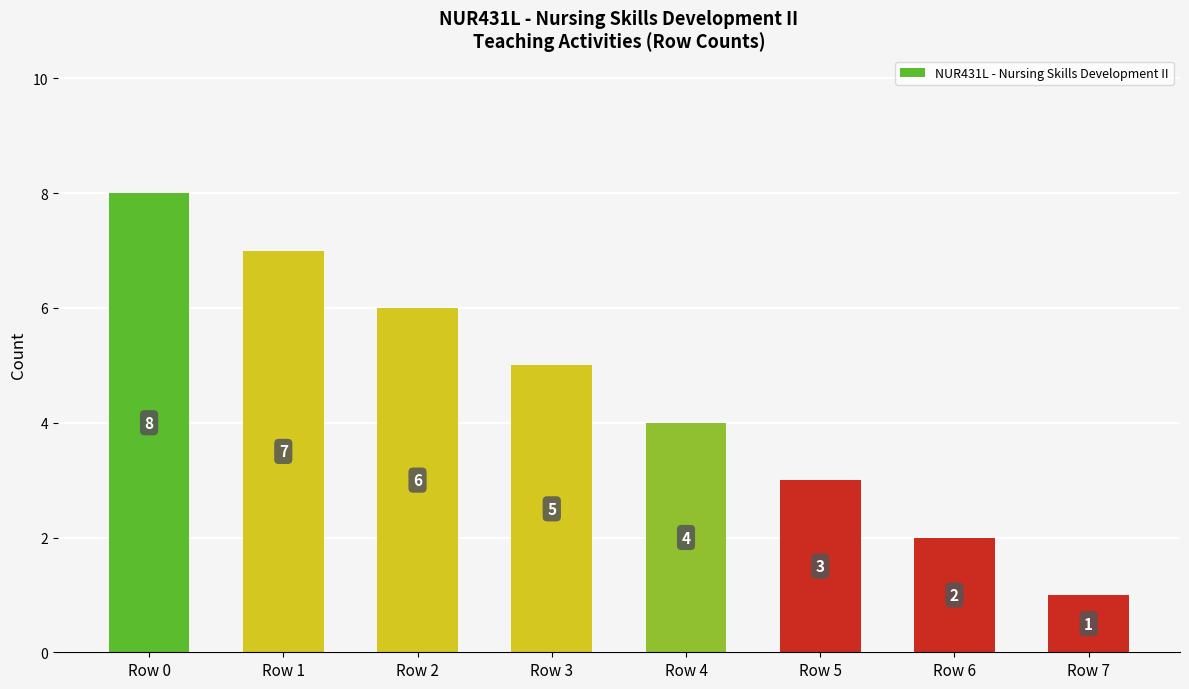

Rank the categories by value from highest to lowest.

Row 0, Row 1, Row 2, Row 3, Row 4, Row 5, Row 6, Row 7